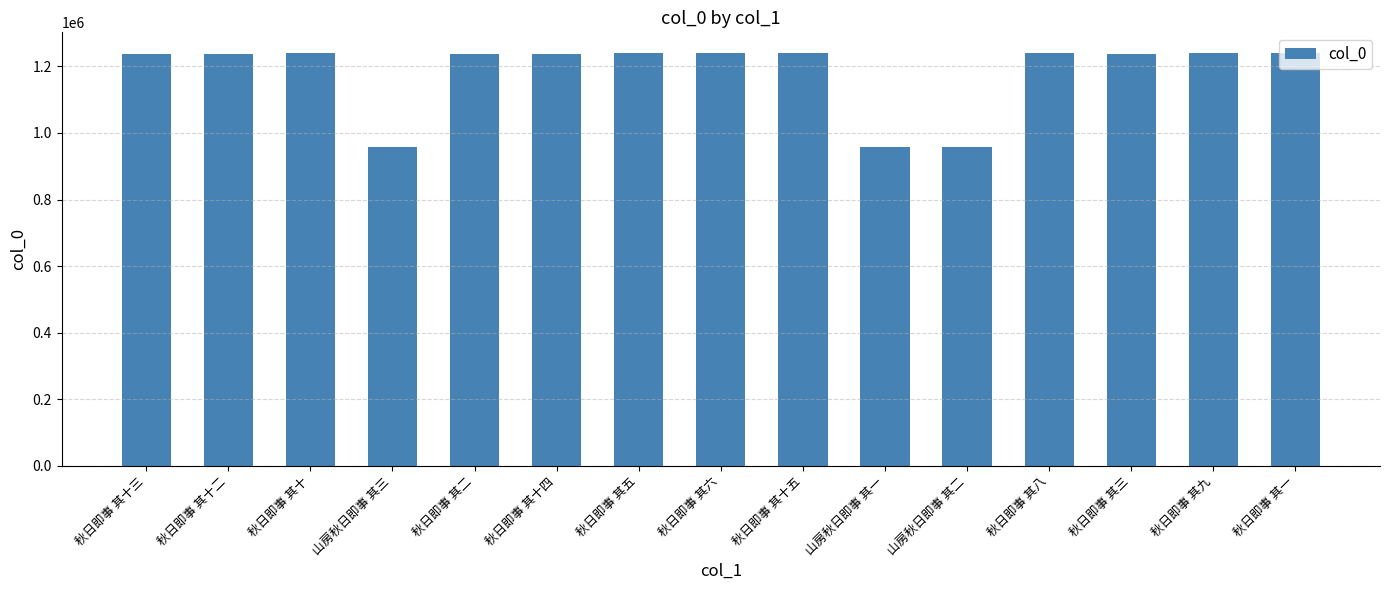

What is the sum of the values at 秋日即事 其十三 and 秋日即事 其二?

2475322